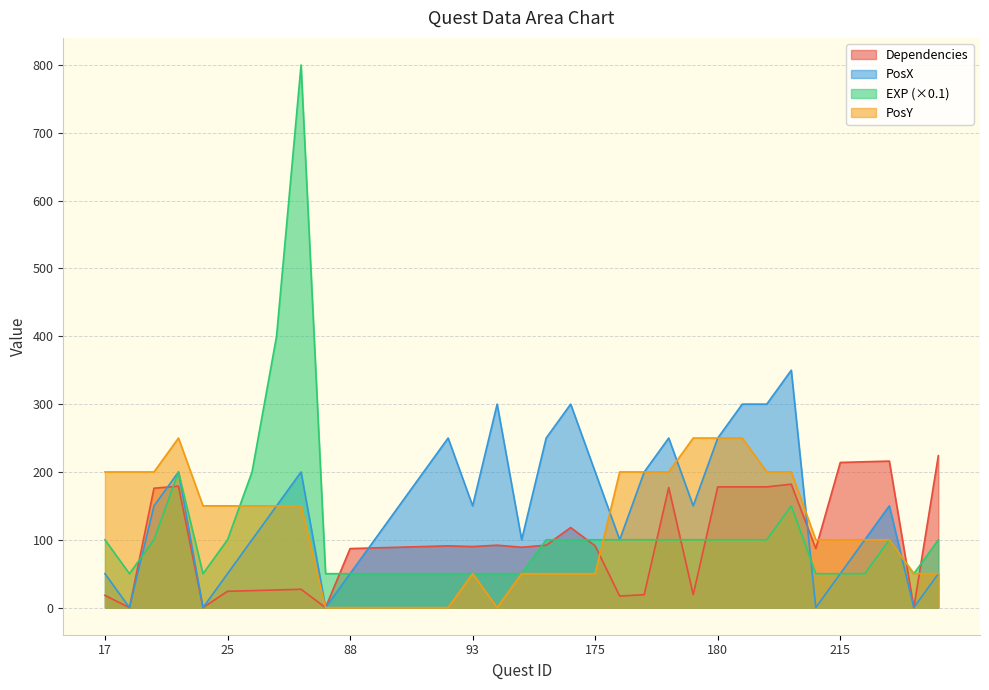

Where is EXP nearest to the value 425?

27